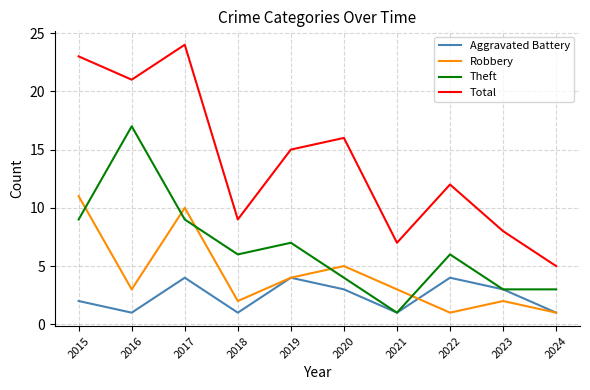

Rank the series at 2015 from lowest to highest value.

Aggravated Battery, Theft, Robbery, Total